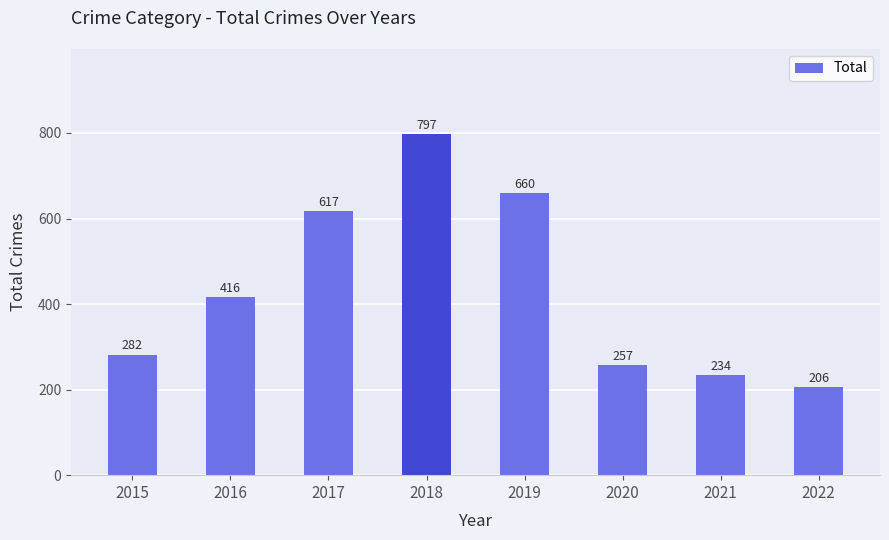

Reading left to right, transcribe all the data shown in this chart.

2015=282	2016=416	2017=617	2018=797	2019=660	2020=257	2021=234	2022=206